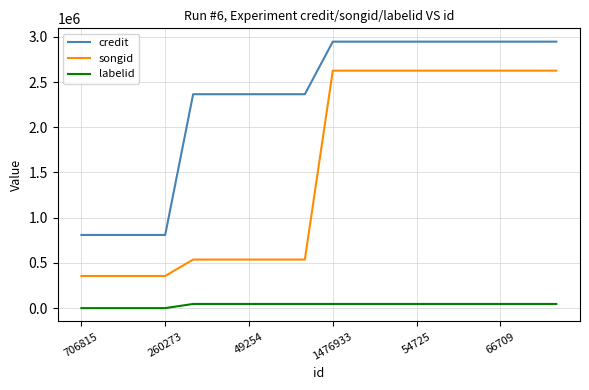

Rank the series by their maximum value, from highest to lowest.

credit, songid, labelid